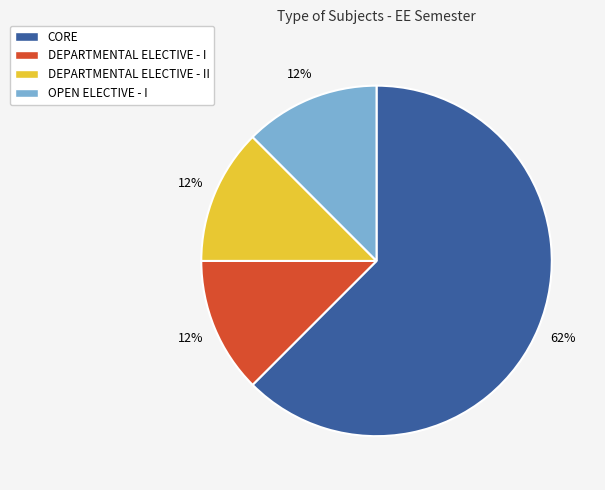

Does CORE represent more than half of the total?

Yes